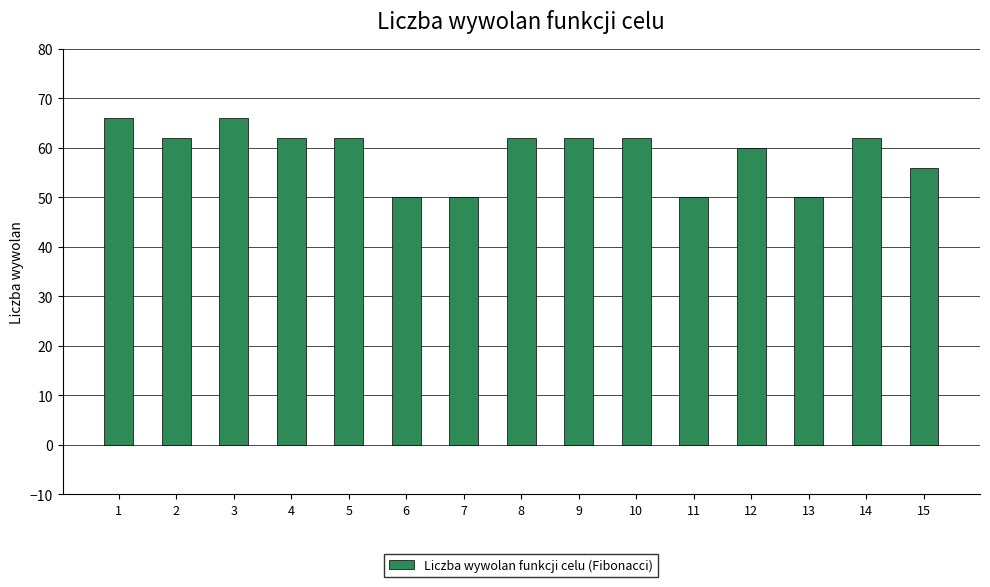

What is the approximate value at 7, to the nearest 5?

50